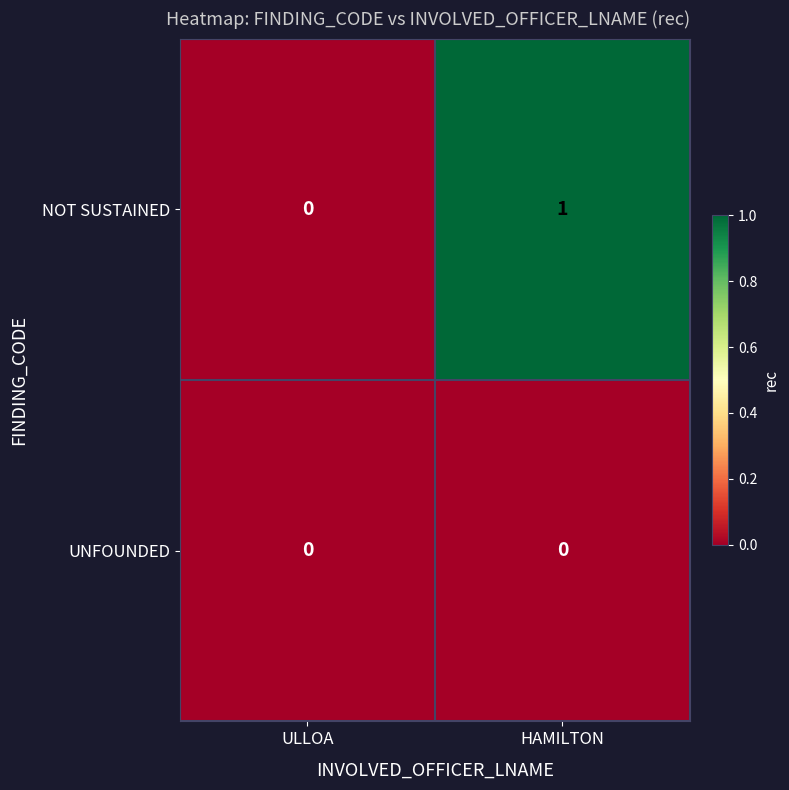

Which series has the widest spread of values?

NOT SUSTAINED